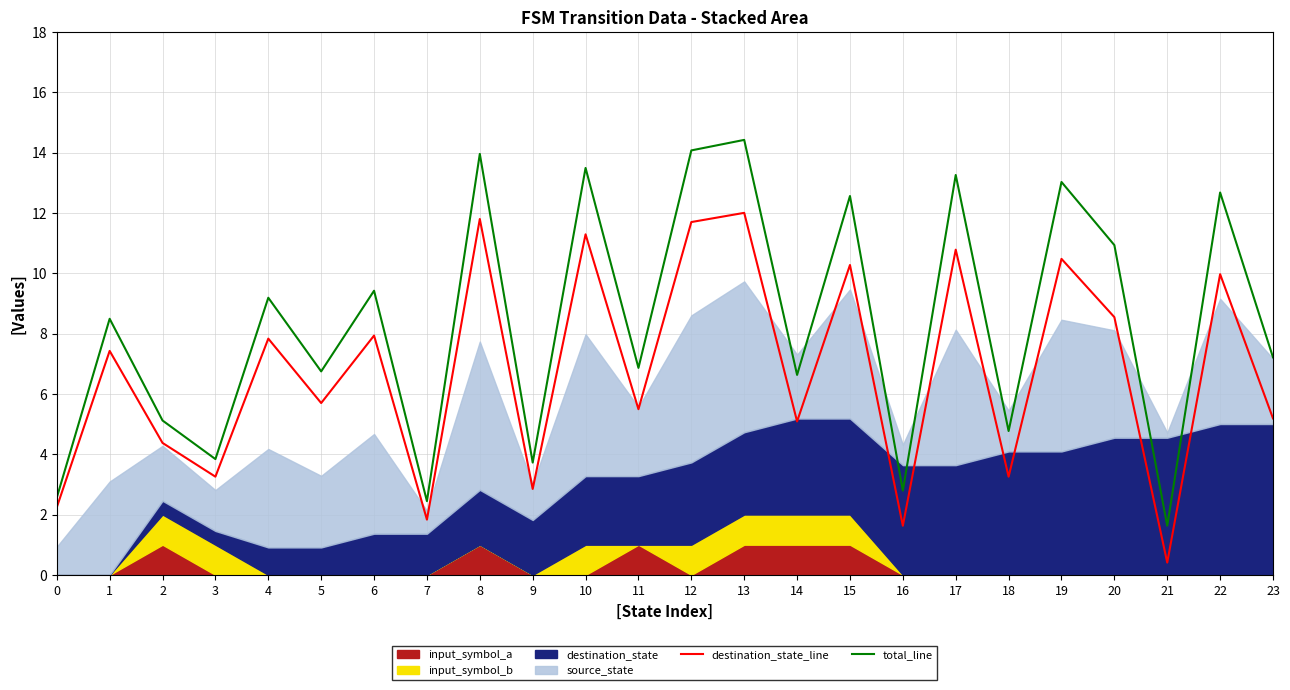

Reading left to right, what are all the values shown in this chart?

destination_state_line: 2.2	7.4	4.4	3.3	7.8	5.7	7.9	1.8	11.8	2.8	11.3	5.5	11.7	12.0	5.1	10.3	1.6	10.8	3.3	10.5	8.5	0.4	10.0	5.2
total_line: 2.6	8.5	5.1	3.8	9.2	6.7	9.4	2.4	14.0	3.7	13.5	6.9	14.1	14.4	6.6	12.6	2.8	13.3	4.8	13.0	10.9	1.6	12.7	7.2